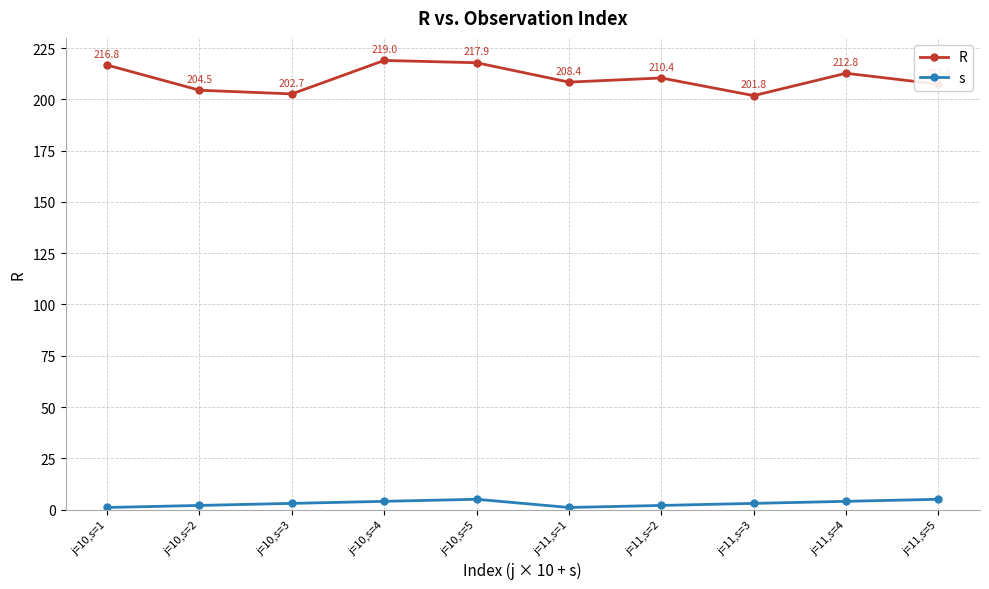

Is it true that s equals 2.0 at j=11,s=2?

True